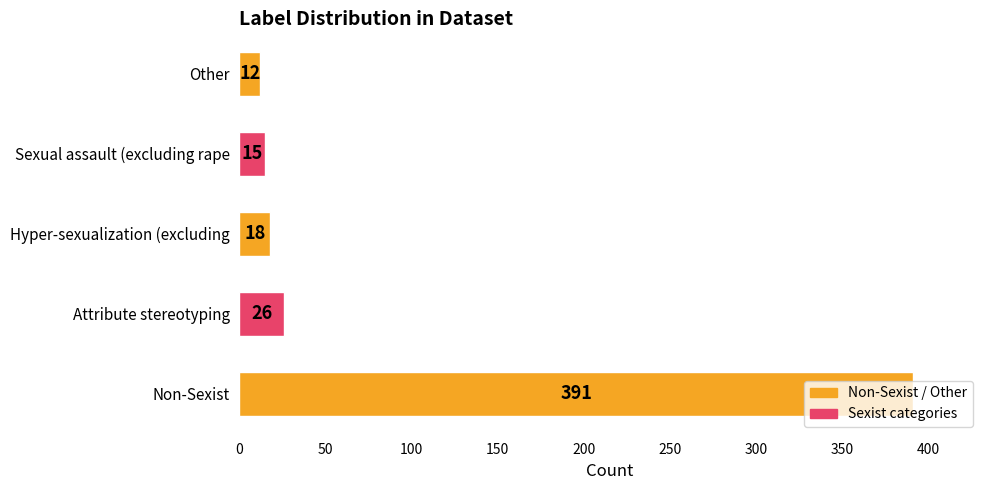

How many categories are shown in the chart?

5